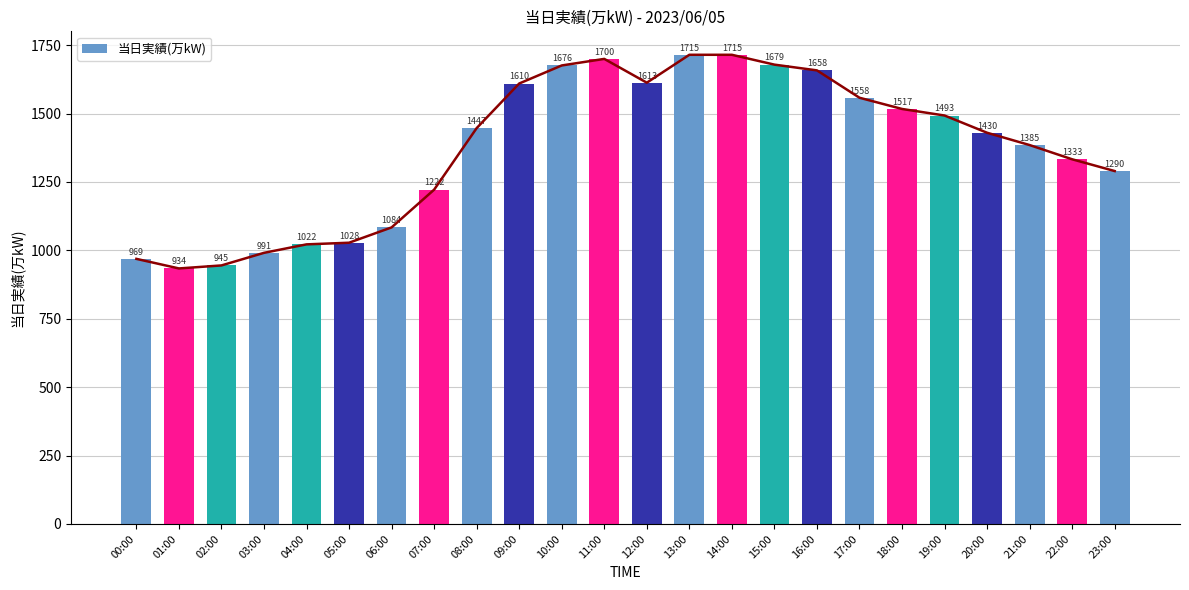

Reading left to right, list all the values displayed in this chart.

00:00=969	01:00=934	02:00=945	03:00=991	04:00=1022	05:00=1028	06:00=1084	07:00=1222	08:00=1447	09:00=1610	10:00=1676	11:00=1700	12:00=1613	13:00=1715	14:00=1715	15:00=1679	16:00=1658	17:00=1558	18:00=1517	19:00=1493	20:00=1430	21:00=1385	22:00=1333	23:00=1290